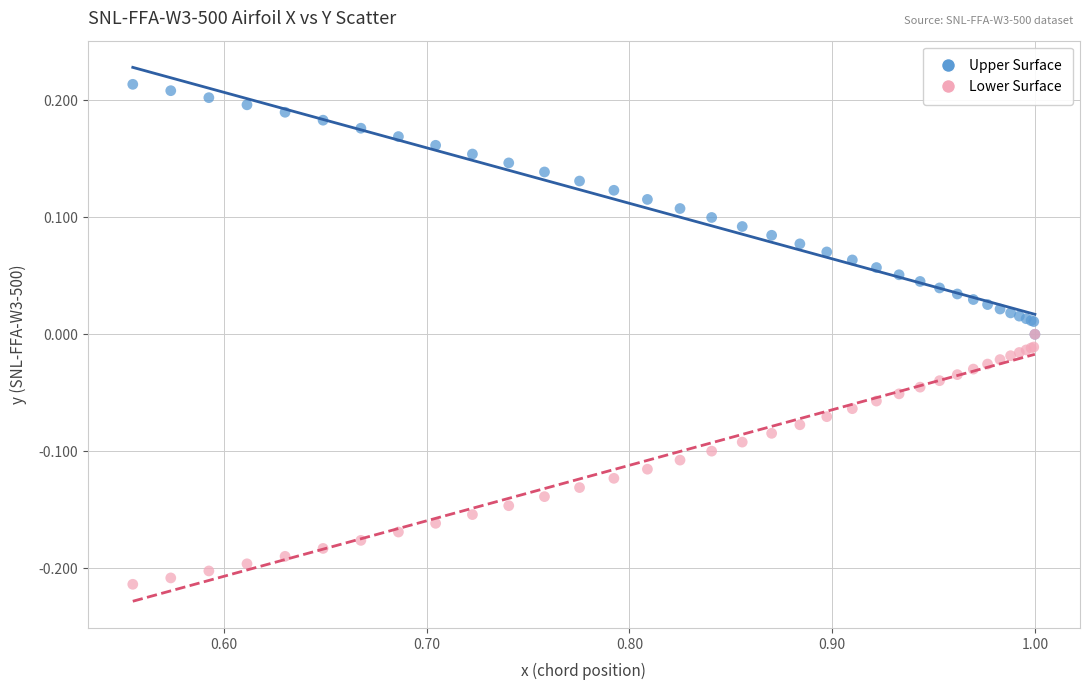

Which series reaches the maximum Y coordinate?

Upper Surface